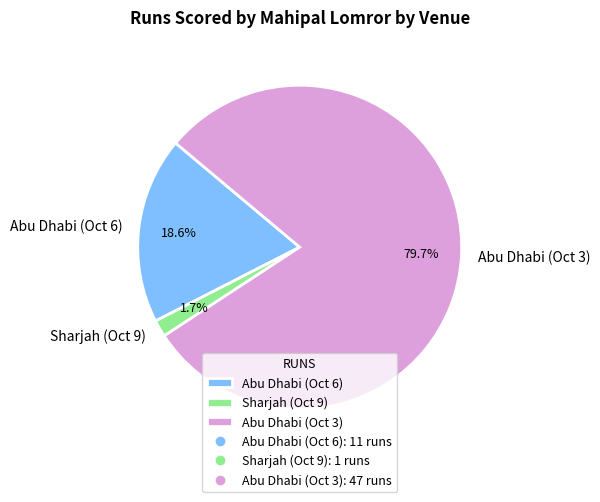

Which slice represents more than half of the pie?

Abu Dhabi (Oct 3)